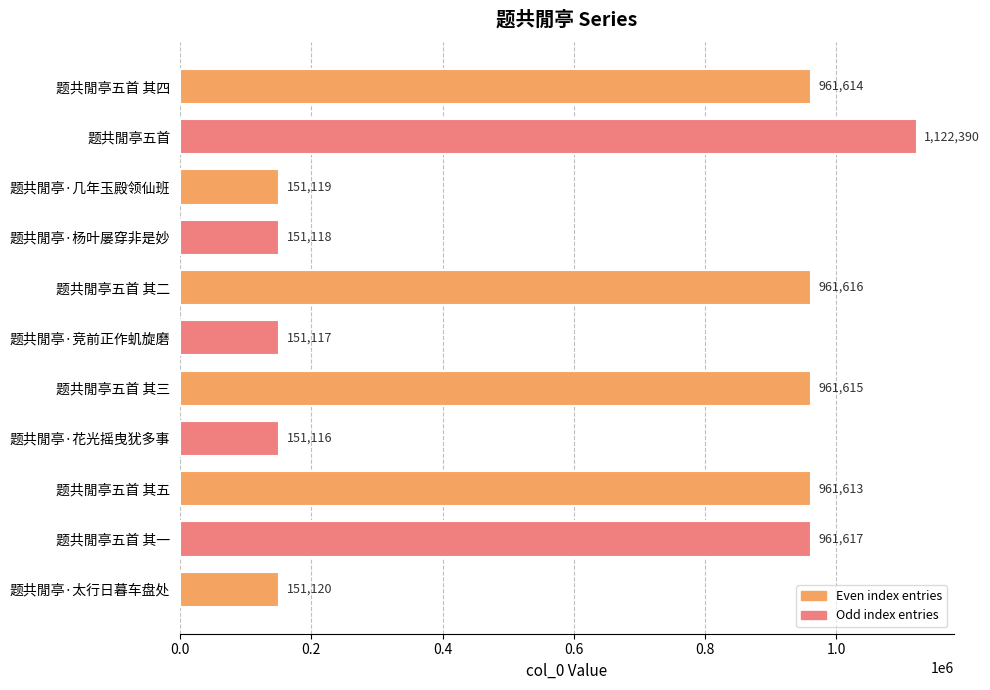

Read the value at 题共閒亭·太行日暮车盘处, to the nearest 50.

151100